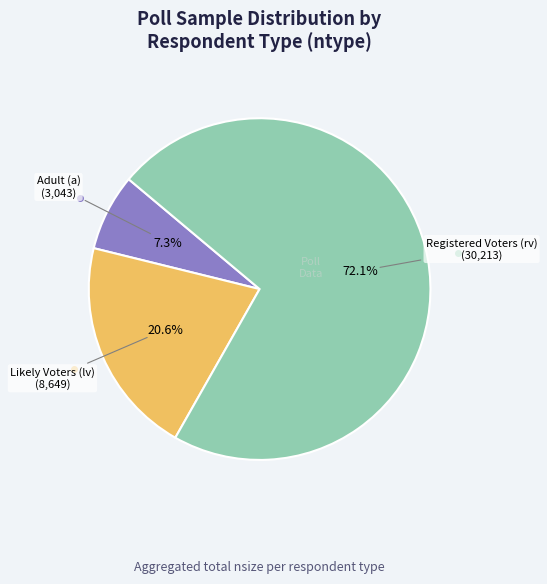

Is there a majority slice in this chart?

Yes